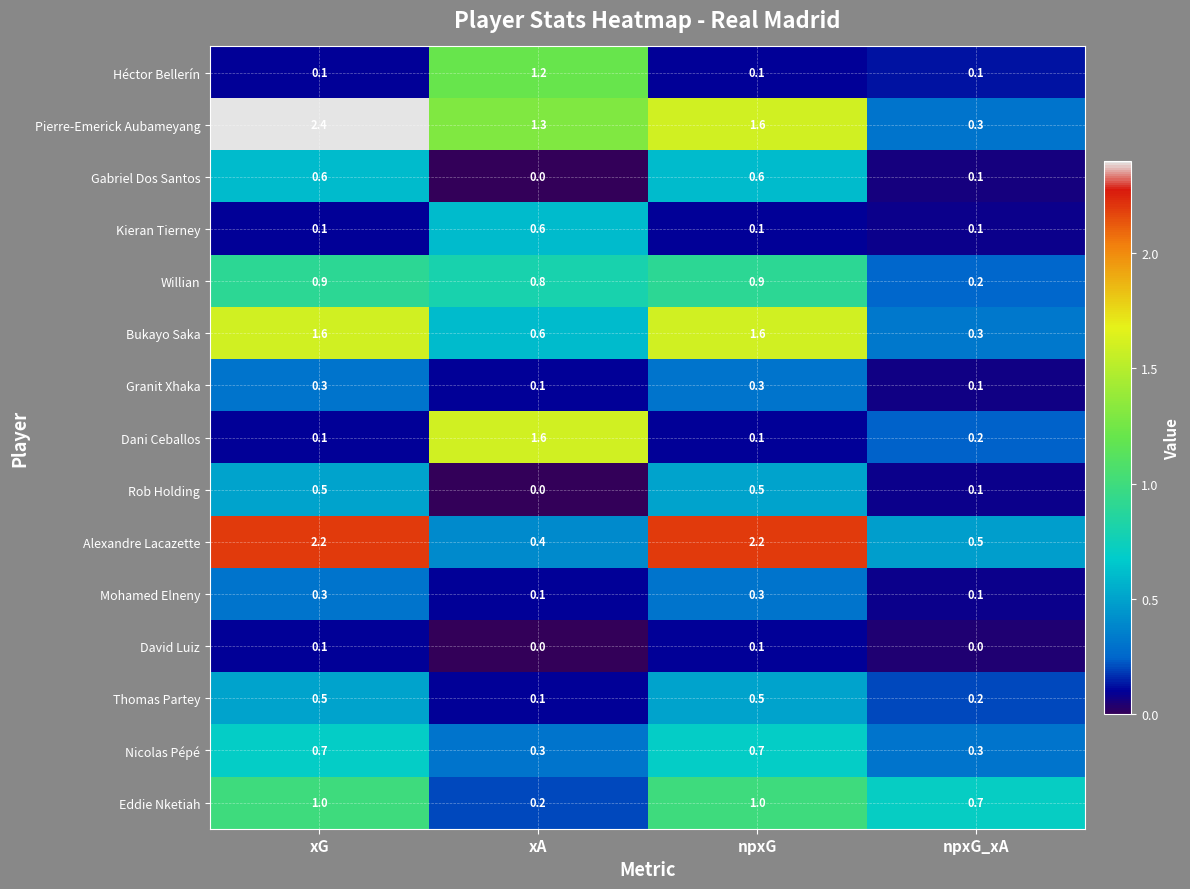

How many distinct data groups are displayed?

15